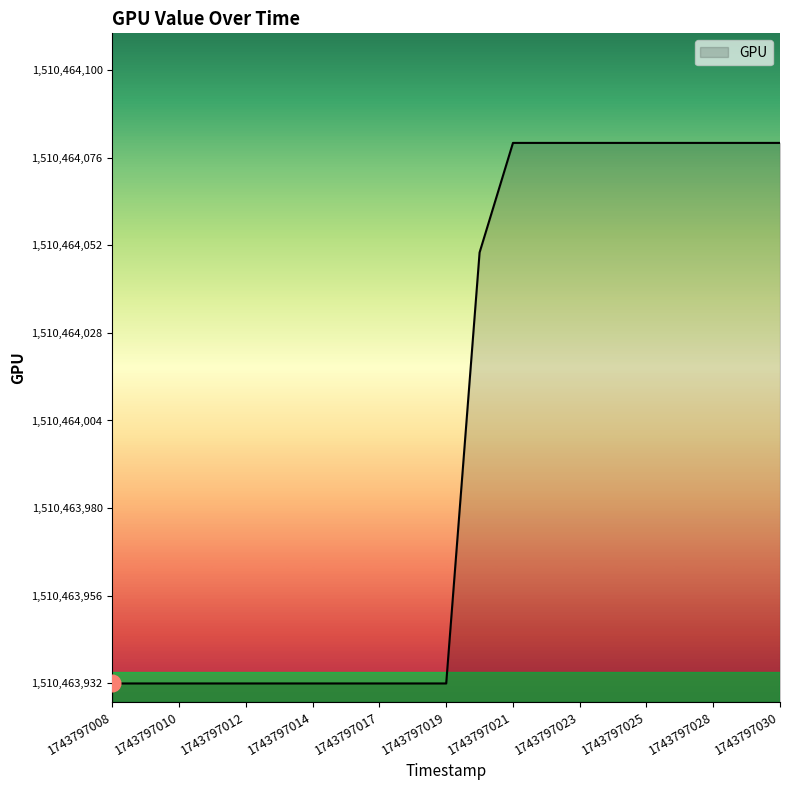

What is the sum of the values at 1743797022 and 1743797008?

148